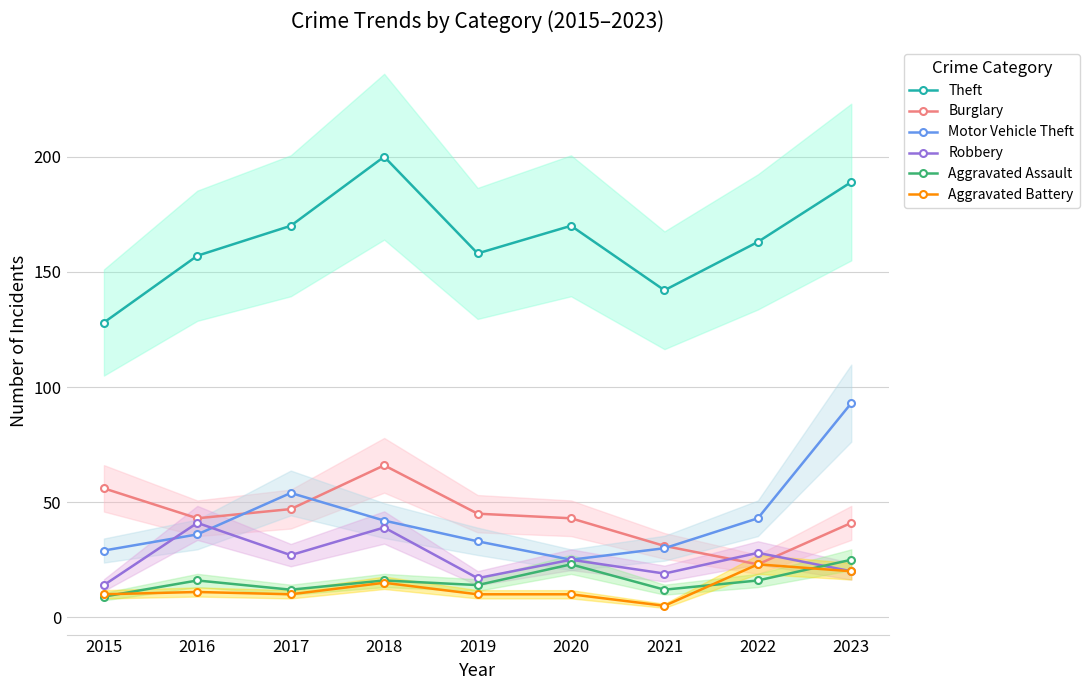

Reading left to right, what are all the values shown in this chart?

Theft: 128	157	170	200	158	170	142	163	189
Burglary: 56	43	47	66	45	43	31	23	41
Motor Vehicle Theft: 29	36	54	42	33	25	30	43	93
Robbery: 14	41	27	39	17	25	19	28	20
Aggravated Assault: 9	16	12	16	14	23	12	16	25
Aggravated Battery: 10	11	10	15	10	10	5	23	20